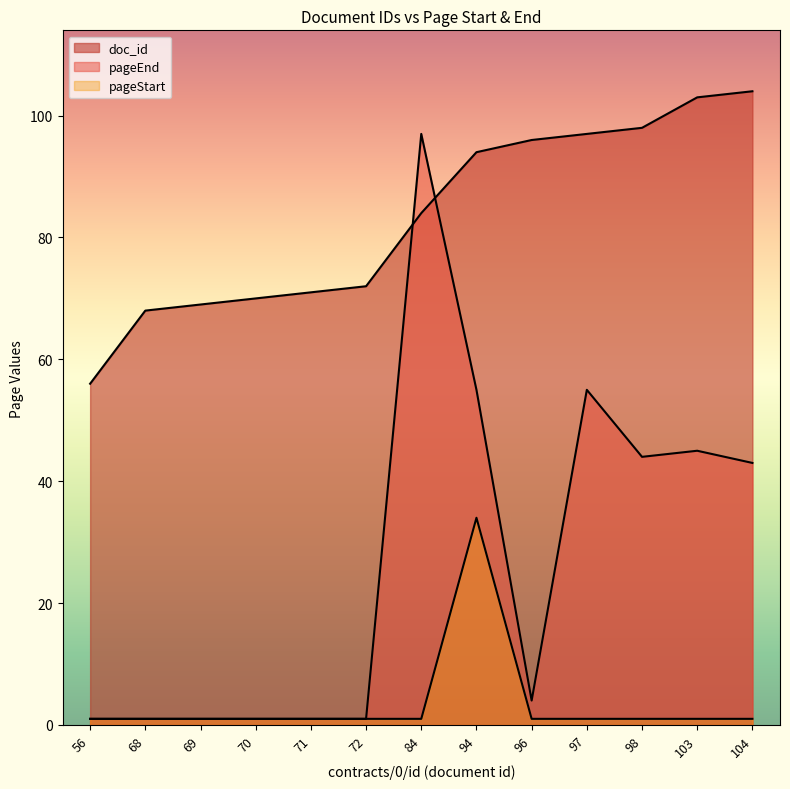

At which category does the chart reach its minimum across all series?

56